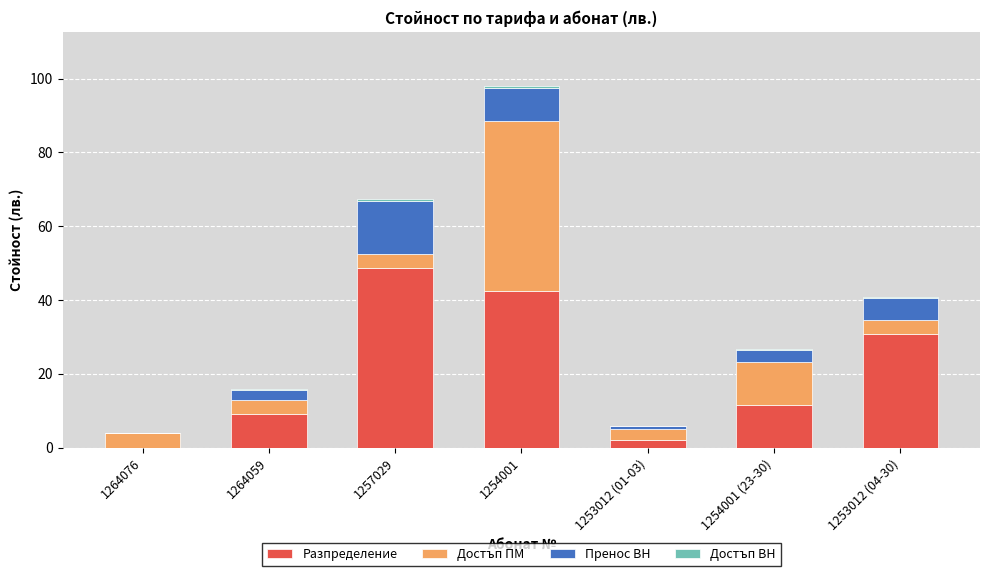

What is the total value across all series at 1264076?

3.8